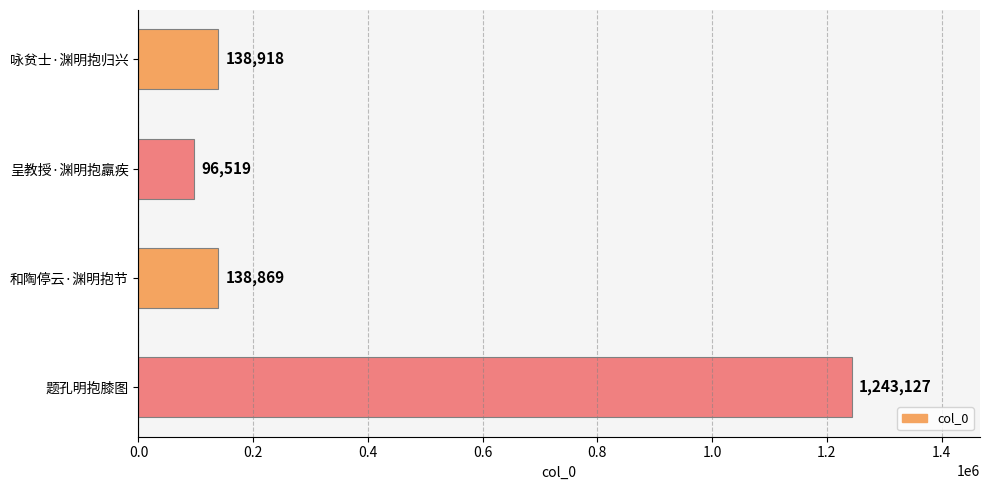

What is the difference between the maximum and minimum values?

1146608